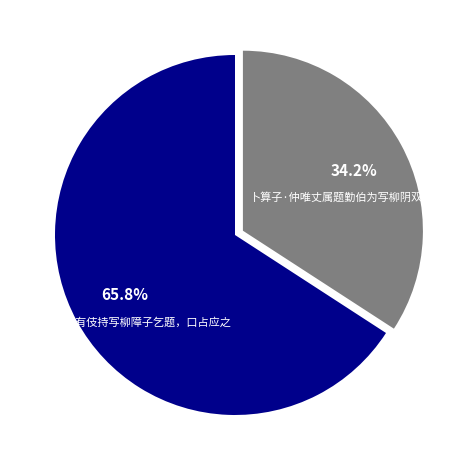

The 鹧鸪天 席上有伎持写柳障子乞题，口占应之 slice represents 66% of the pie. True or false?

True